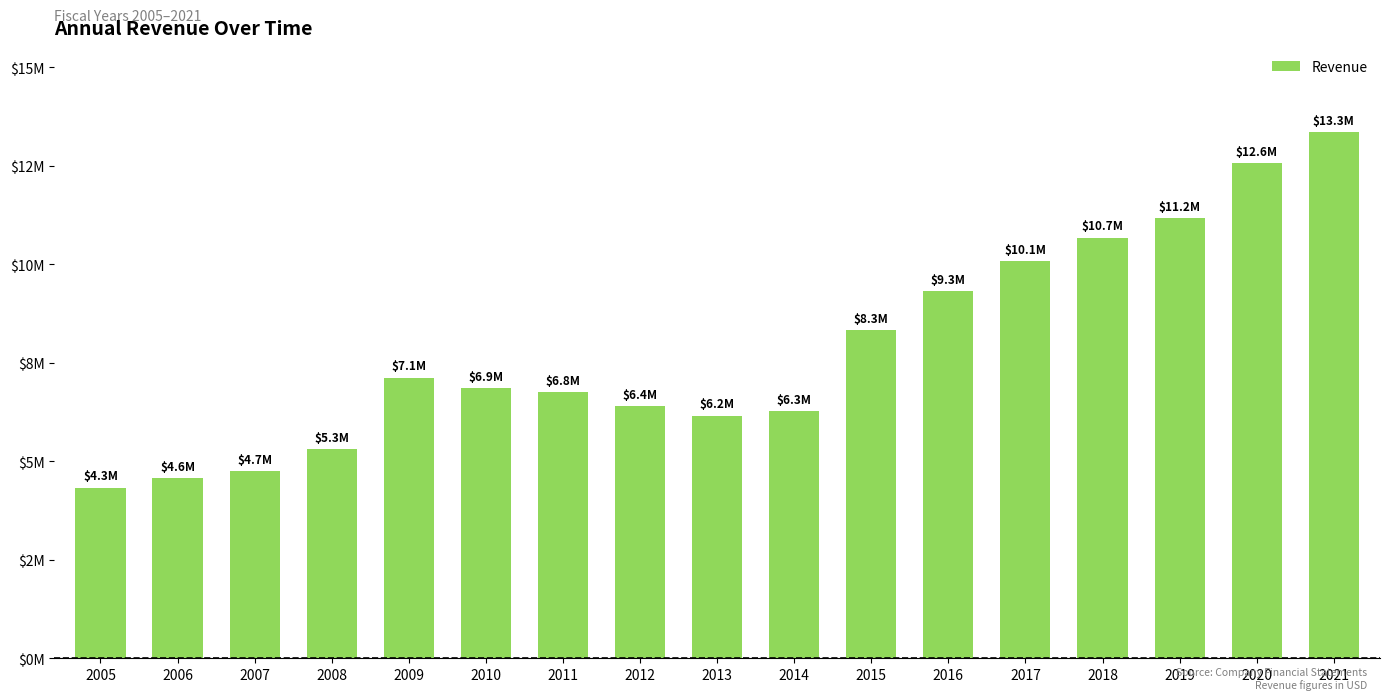

Between 2006 and 2016, which is larger?

2016